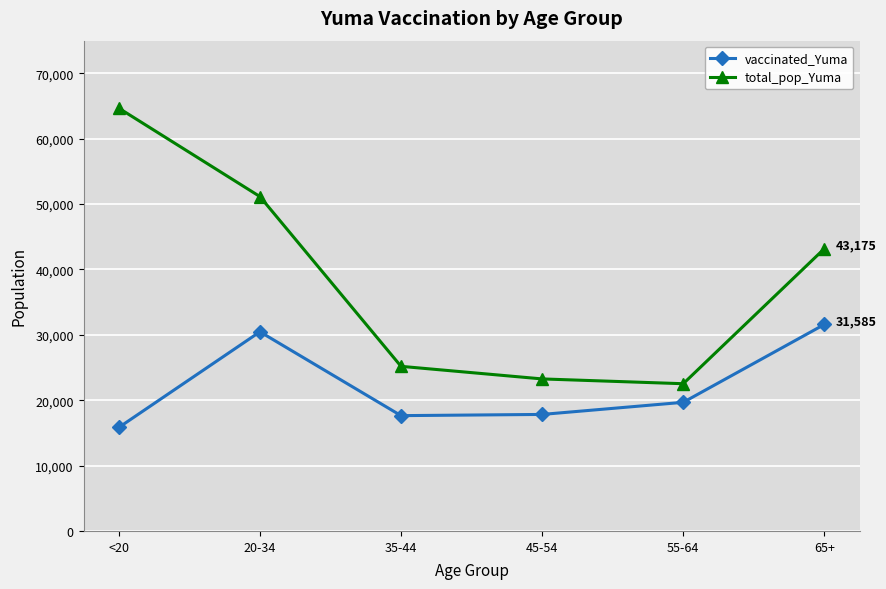

The value of vaccinated_Yuma at <20 is 25359. True or false?

False